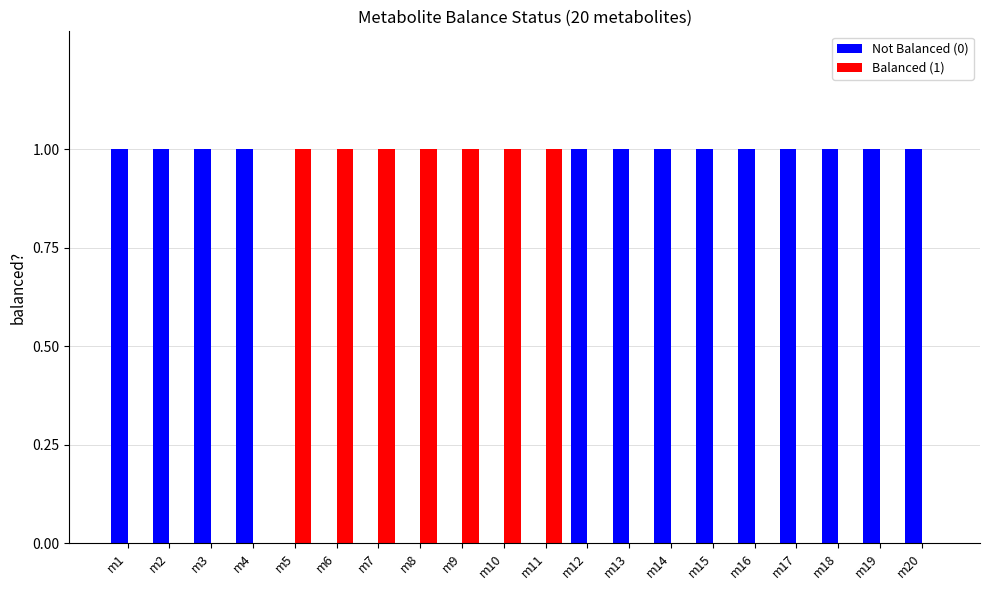

How many groups of bars are there?

20